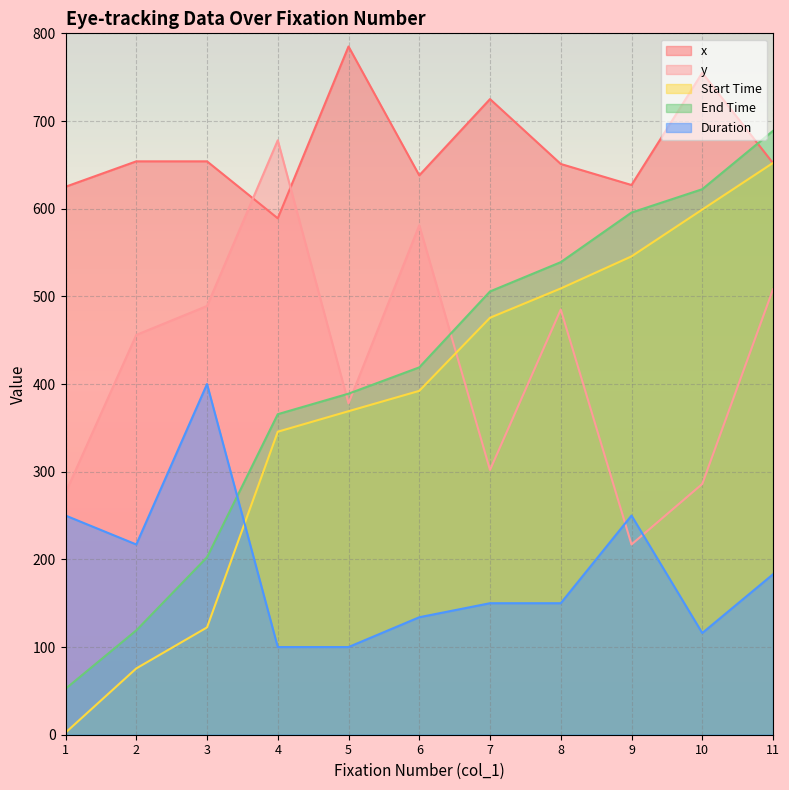

Which series ends up on top after the final intersection of Duration and y?

y